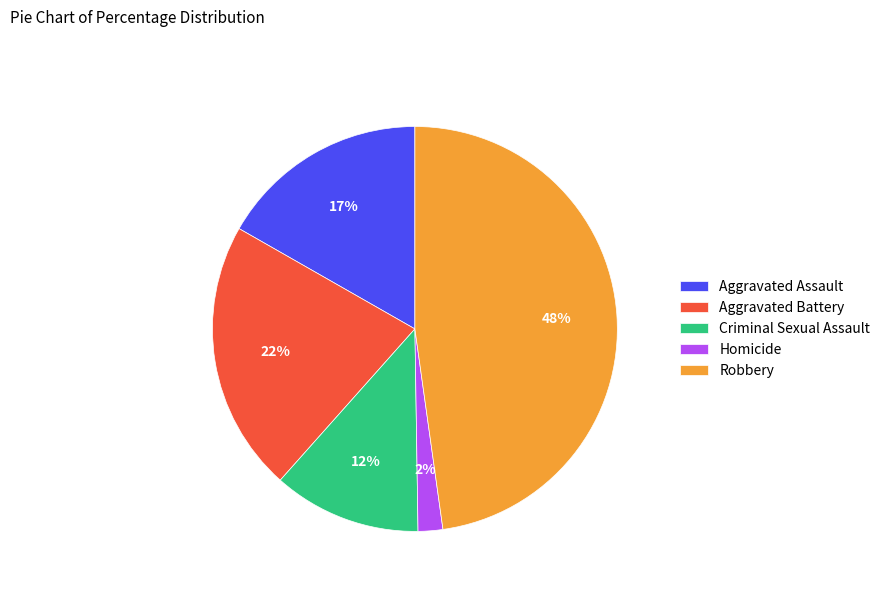

Approximately how many times larger is the value at Aggravated Battery compared to Robbery?

0.5